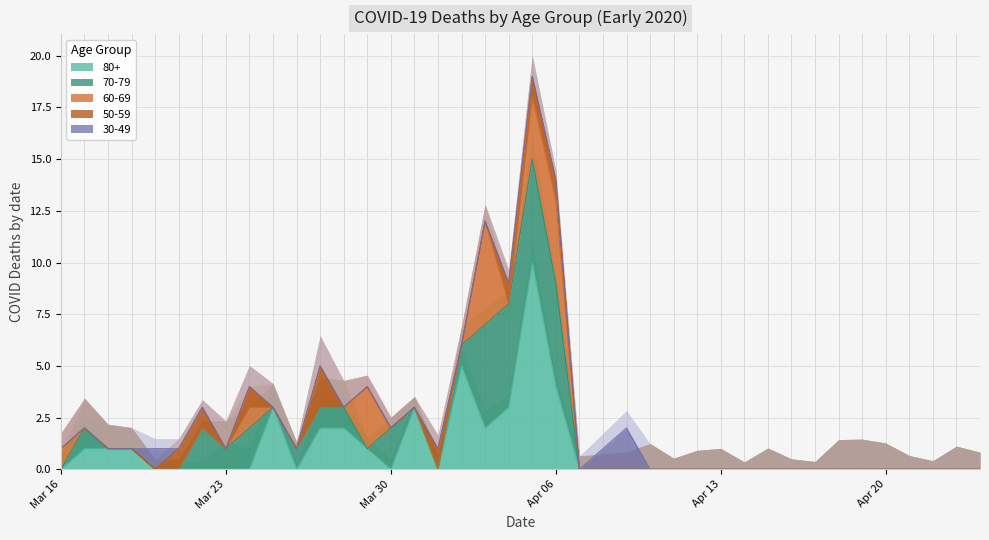

List the series in order of their peak value, highest first.

80+, 70-79, 60-69, 50-59, 30-49